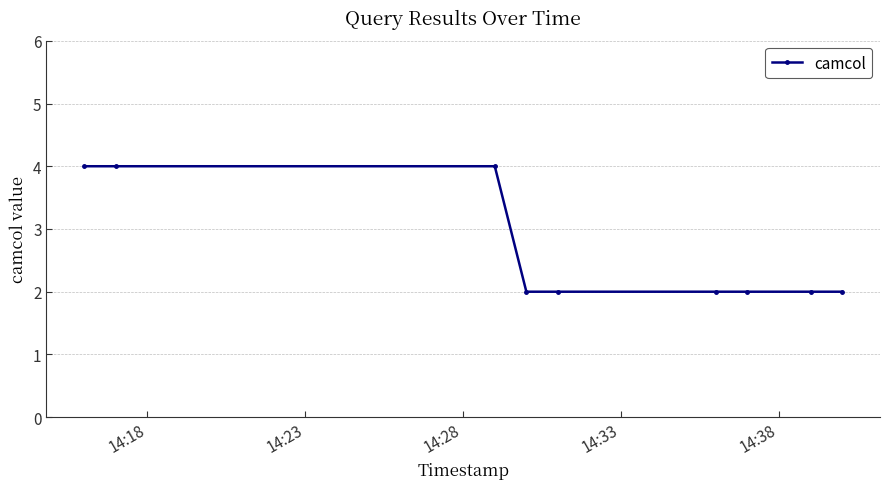

What is the average value?

3